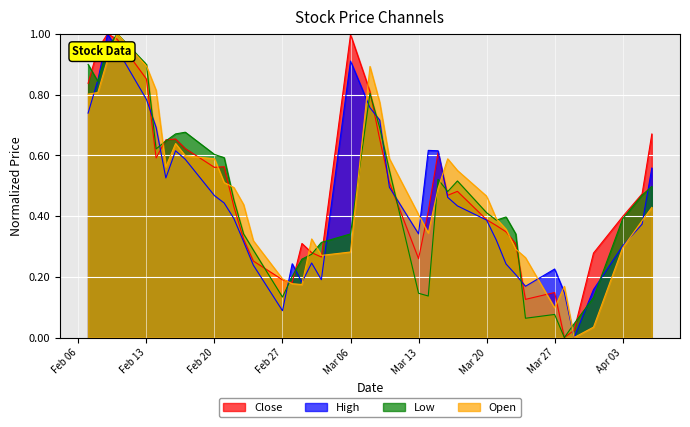

How many interior local valleys does the Low series have?

8